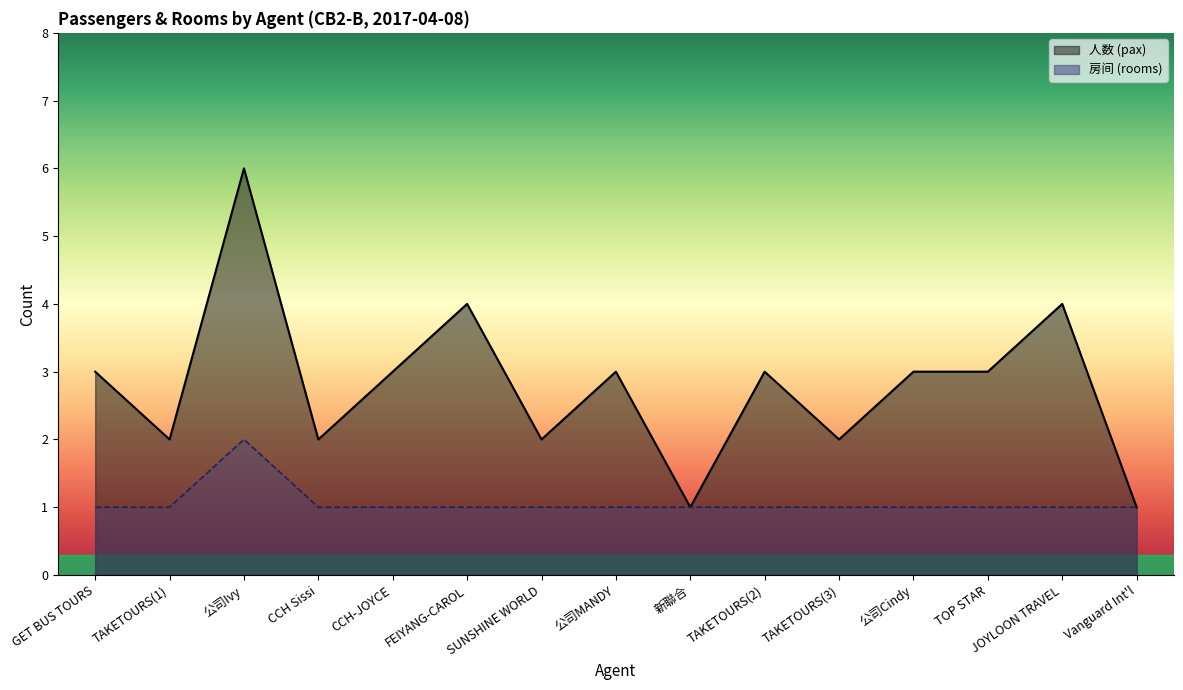

Reading left to right, transcribe all the data shown in this chart.

人数 (pax): 3	2	6	2	3	4	2	3	1	3	2	3	3	4	1
房间 (rooms): 1	1	2	1	1	1	1	1	1	1	1	1	1	1	1